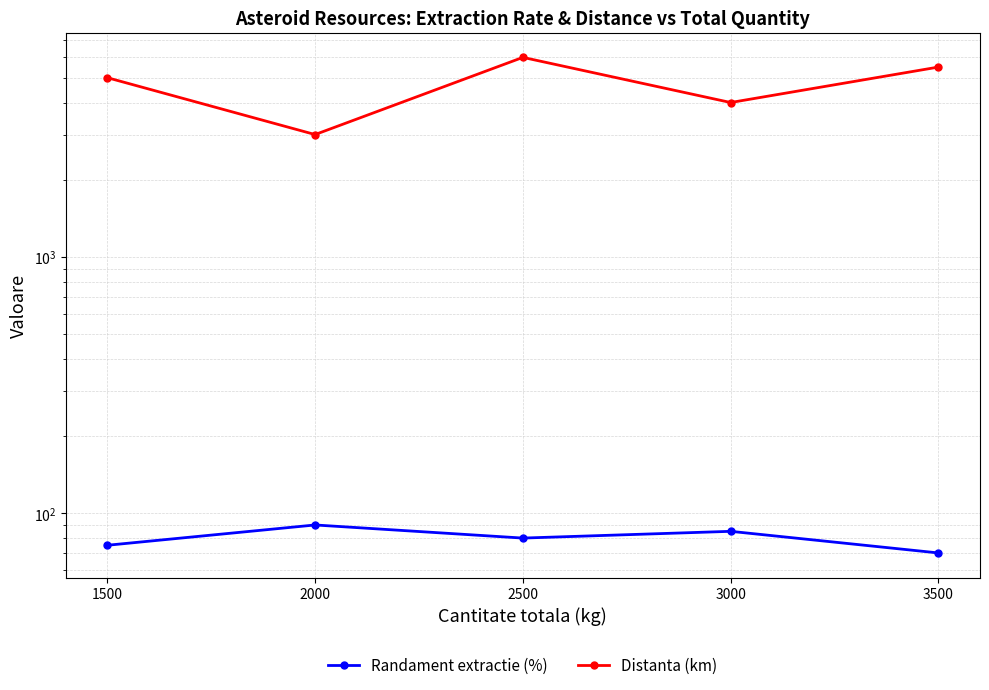

What is the value of the Distanta (km) point at the 1st from the left?

5000